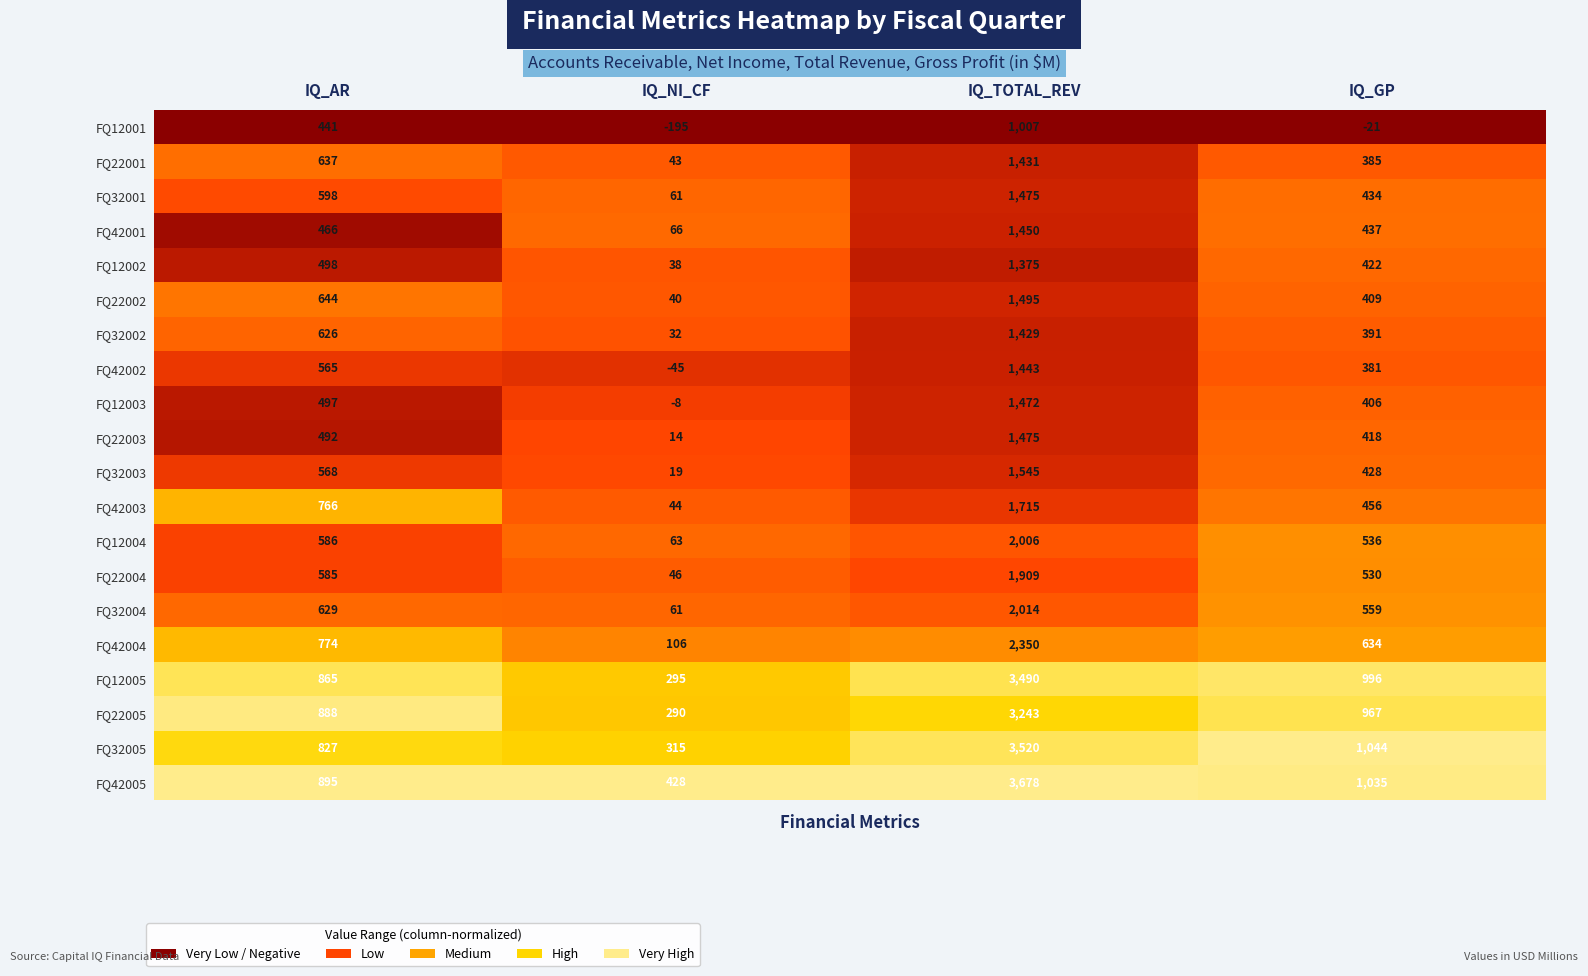

List the labels in order of FQ22002 value, largest first.

IQ_TOTAL_REV, IQ_AR, IQ_GP, IQ_NI_CF